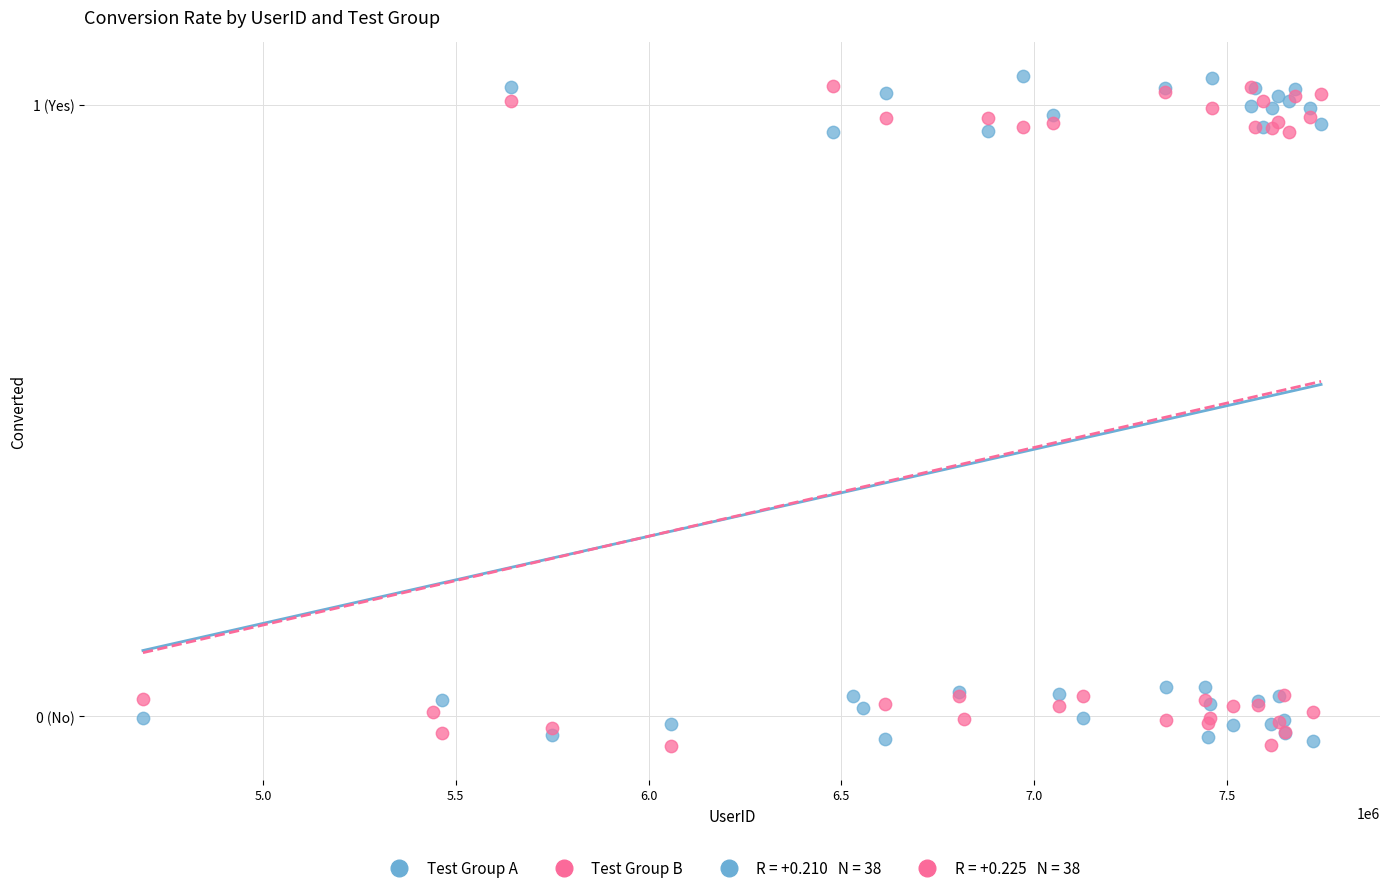

Which series reaches the maximum Y coordinate?

Test Group A